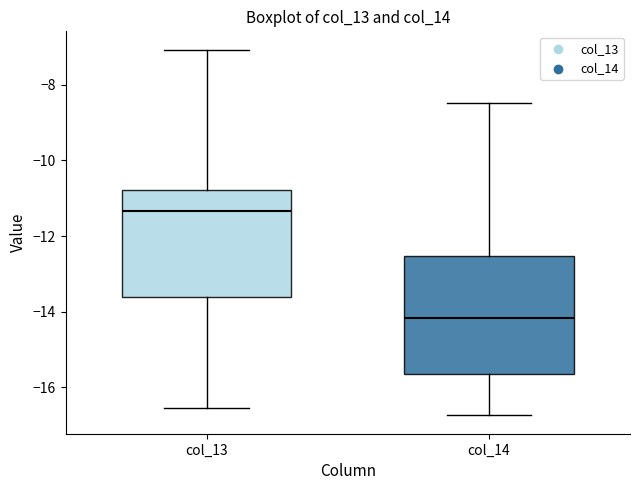

Reading left to right, transcribe this box plot: for each box, give where its median line is, the range the box spans, and where its two whiskers end, as read against the y-axis. The values are not printed on the chart, so give them approximately, as read against the axis.

col_13: median -11.4, box -13.6 to -10.8, whiskers -16.6 to -7.0
col_14: median -14.2, box -15.6 to -12.6, whiskers -16.8 to -8.4